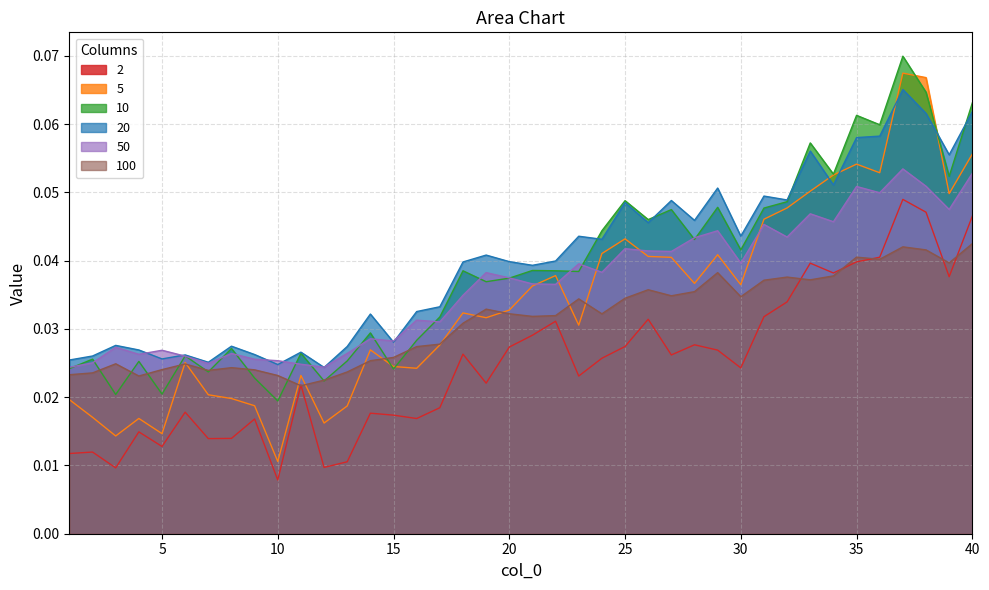

Where is 50 nearest to the value 0?

1